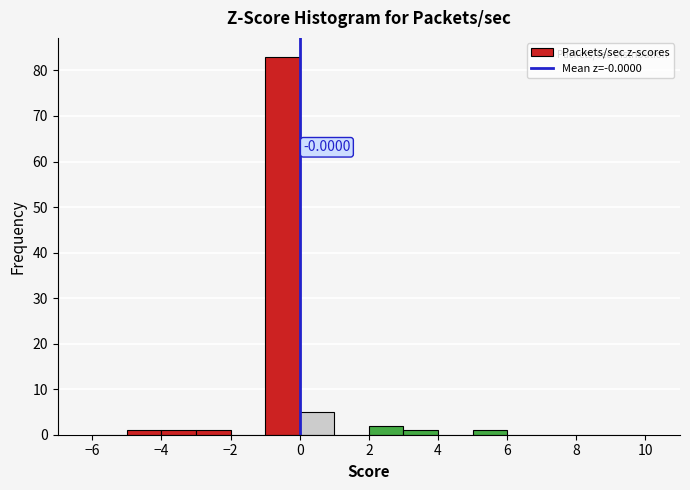

Which range on the x-axis has the tallest bar?

-1 to 0